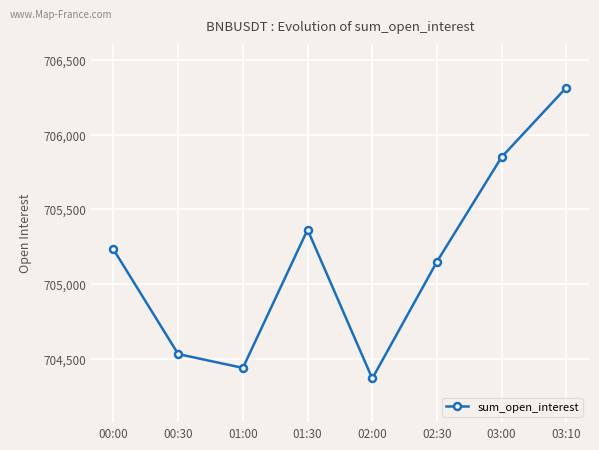

What is the greatest value displayed?

706315.8